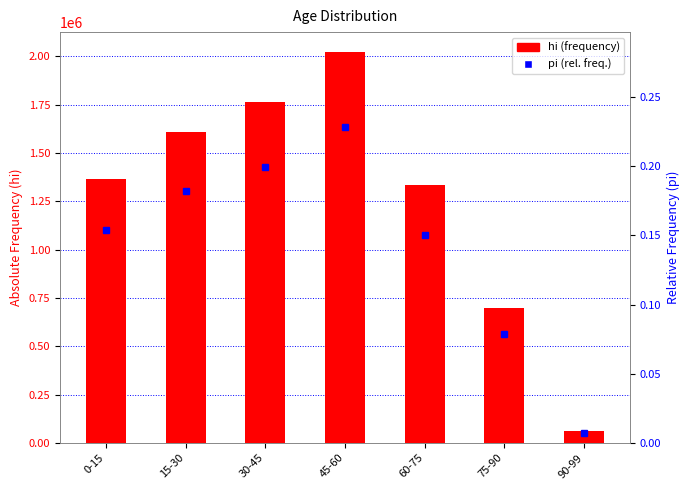

Is it true that pi (rel. freq.) equals 0.2 at 45-60?

True